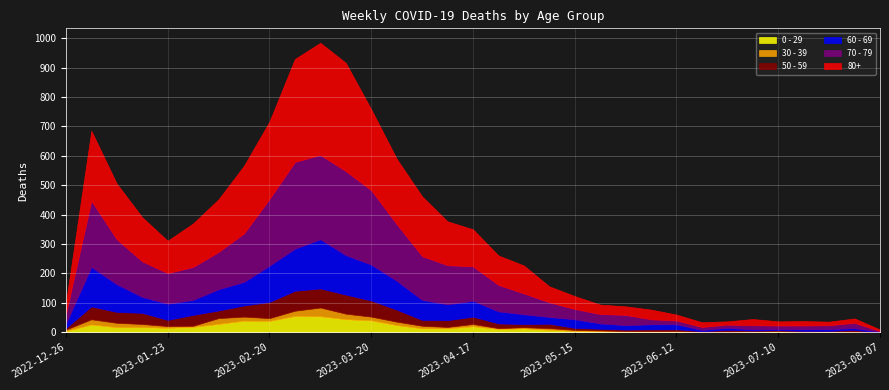

Is it true that 30 - 39 equals 14 at 2023-02-13?

True